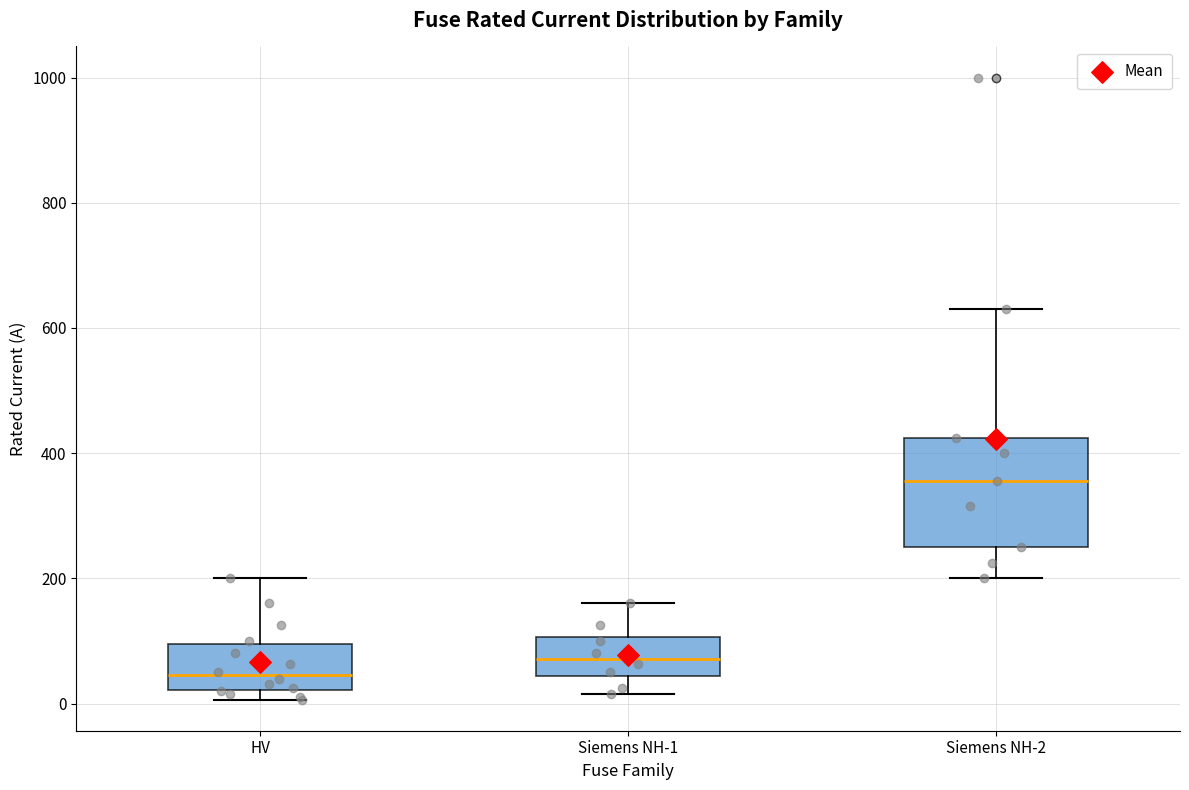

Reading left to right, transcribe this box plot: for each box, give where its median line is, the range the box spans, and where its two whiskers end, as read against the y-axis. The values are not printed on the chart, so give them approximately, as read against the axis.

HV: median 40, box 20 to 100, whiskers 0 to 200
Siemens NH-1: median 80, box 40 to 100, whiskers 20 to 160
Siemens NH-2: median 360, box 260 to 420, whiskers 200 to 640